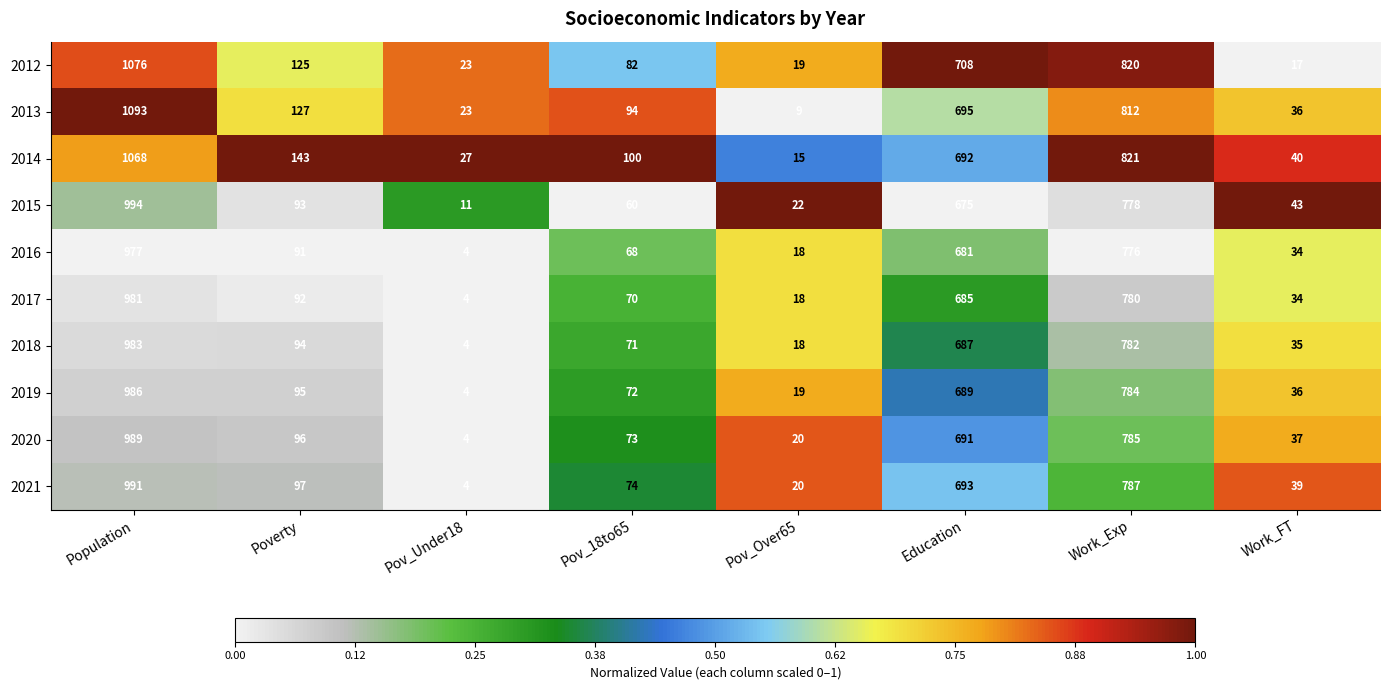

List the series in order of their peak value, highest first.

2013, 2012, 2014, 2015, 2021, 2020, 2019, 2018, 2017, 2016